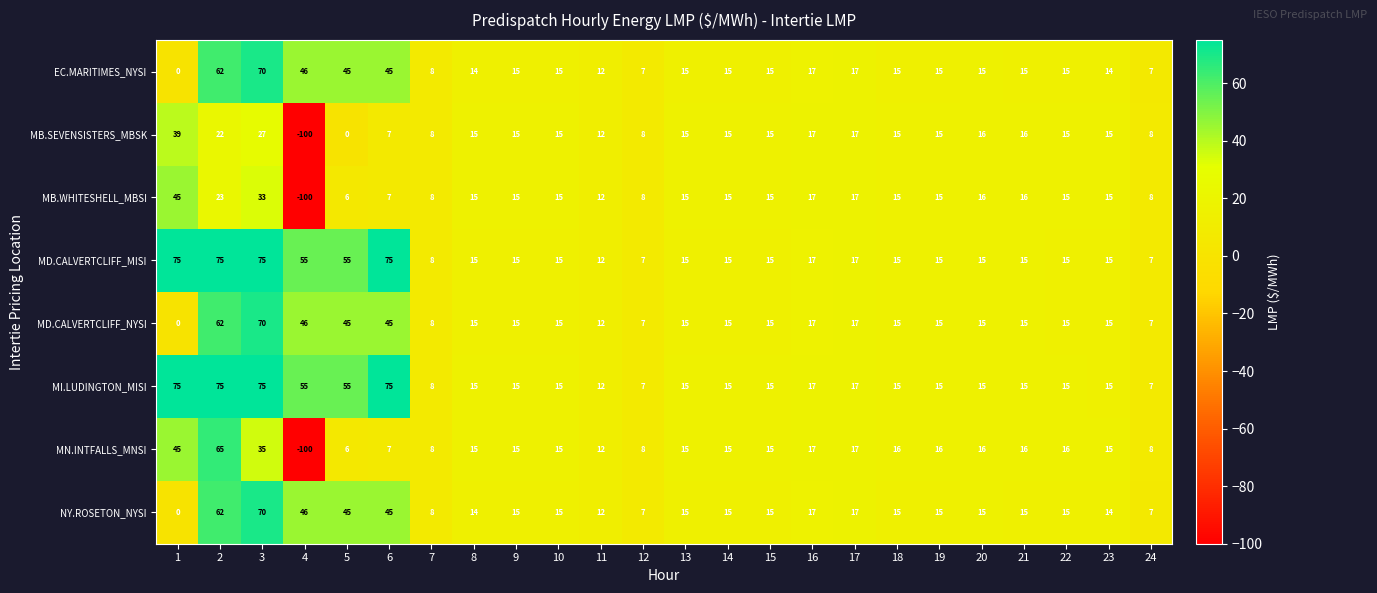

What is the total value across all series at 22?

121